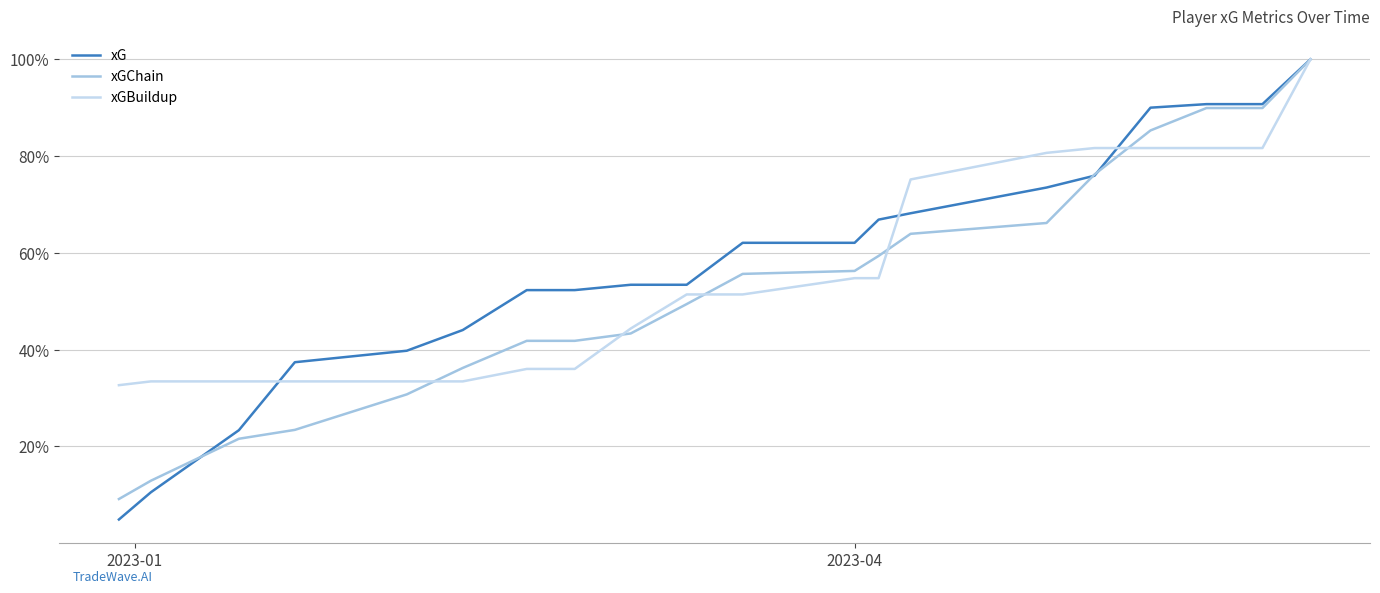

Rank the series by their average value, from lowest to highest.

xGChain, xGBuildup, xG